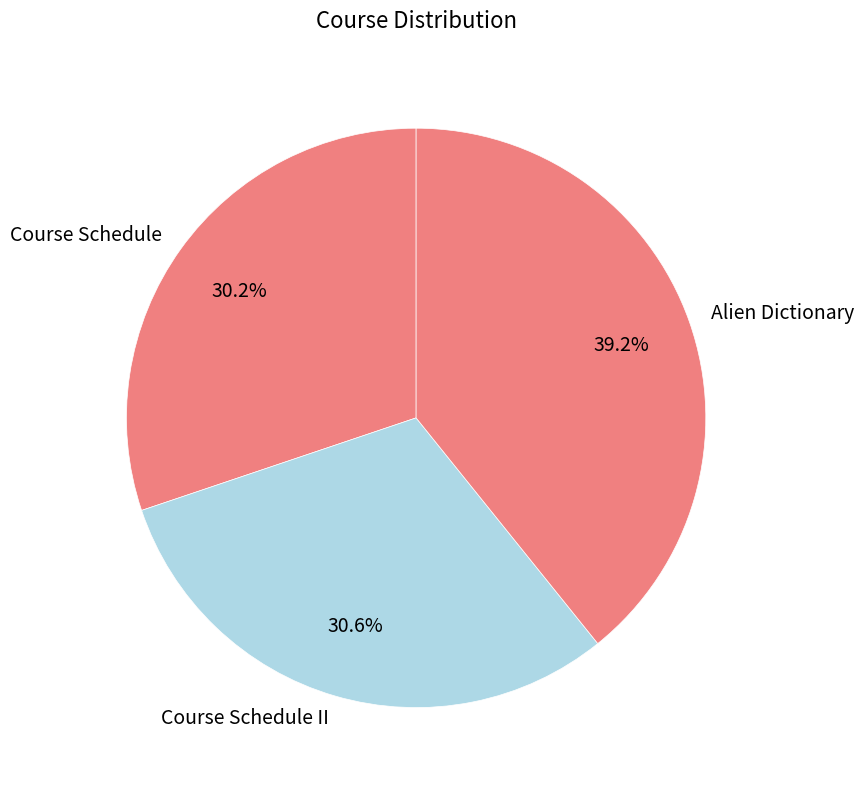

Which category has the biggest portion of the pie?

Alien Dictionary